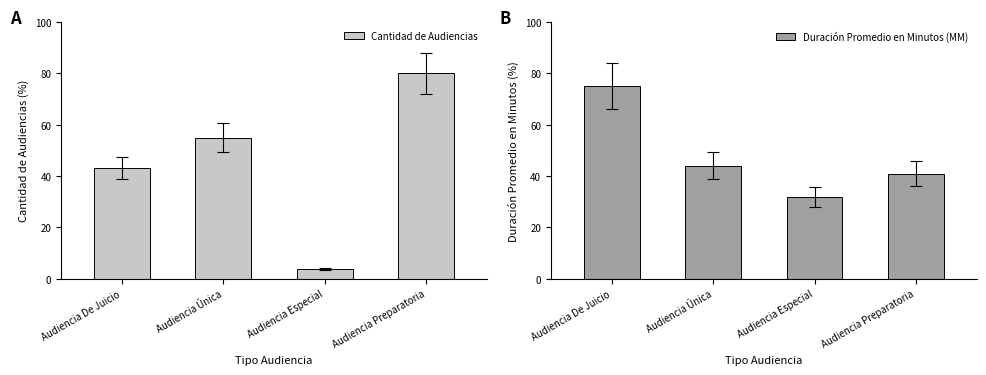

What is the total value across all series at Audiencia Preparatoria?

121